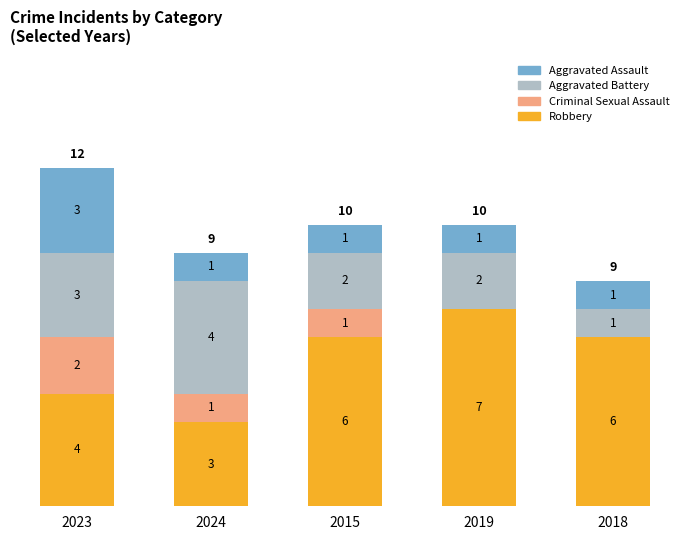

What are all the series names shown in the legend?

Aggravated Assault, Aggravated Battery, Criminal Sexual Assault, Robbery